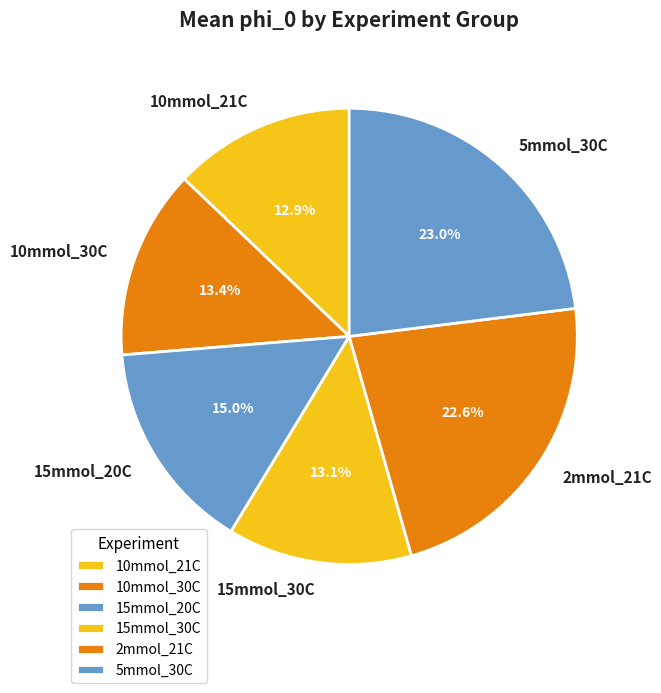

What is the ratio of the value at 10mmol_21C to the value at 15mmol_20C?

0.9